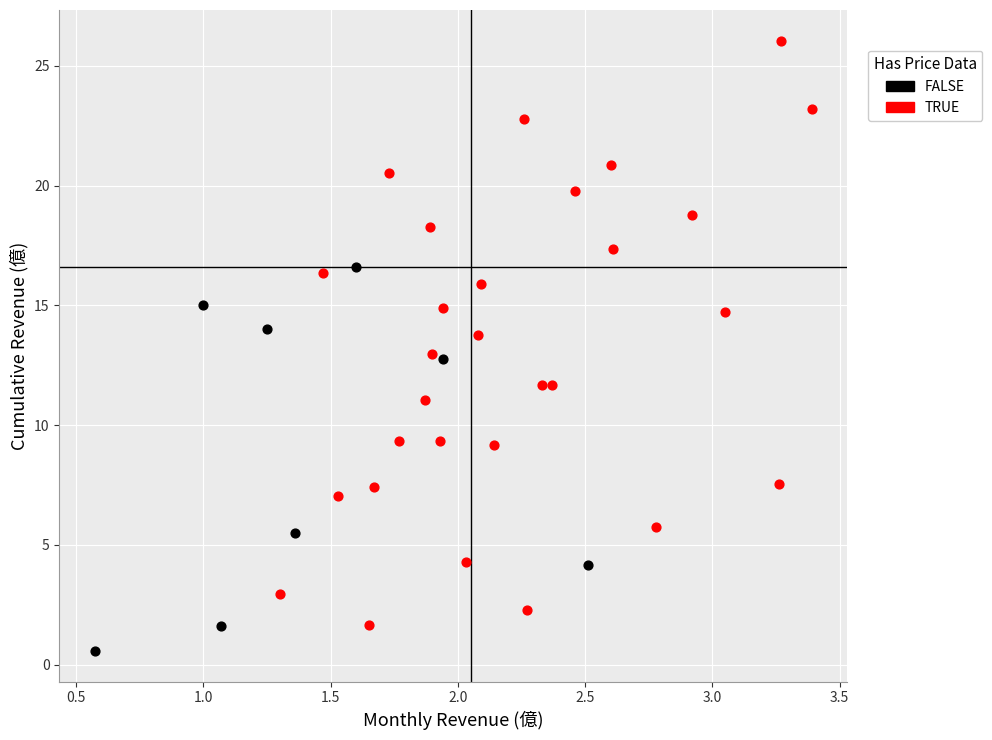

Which series reaches the maximum Y coordinate?

TRUE